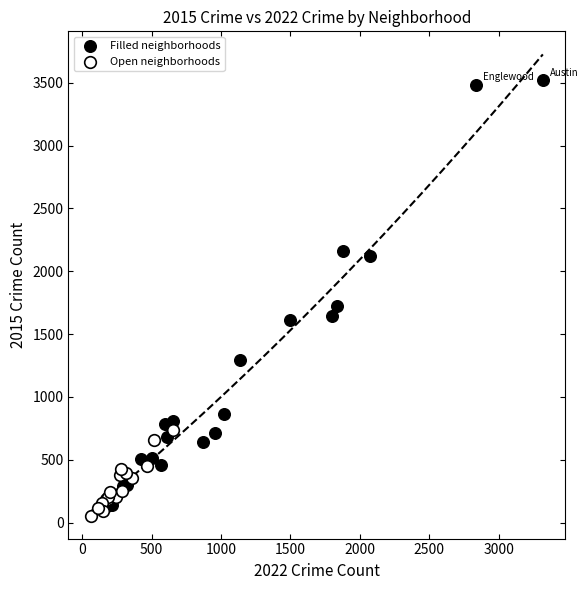

Which series reaches the maximum Y coordinate?

Filled neighborhoods